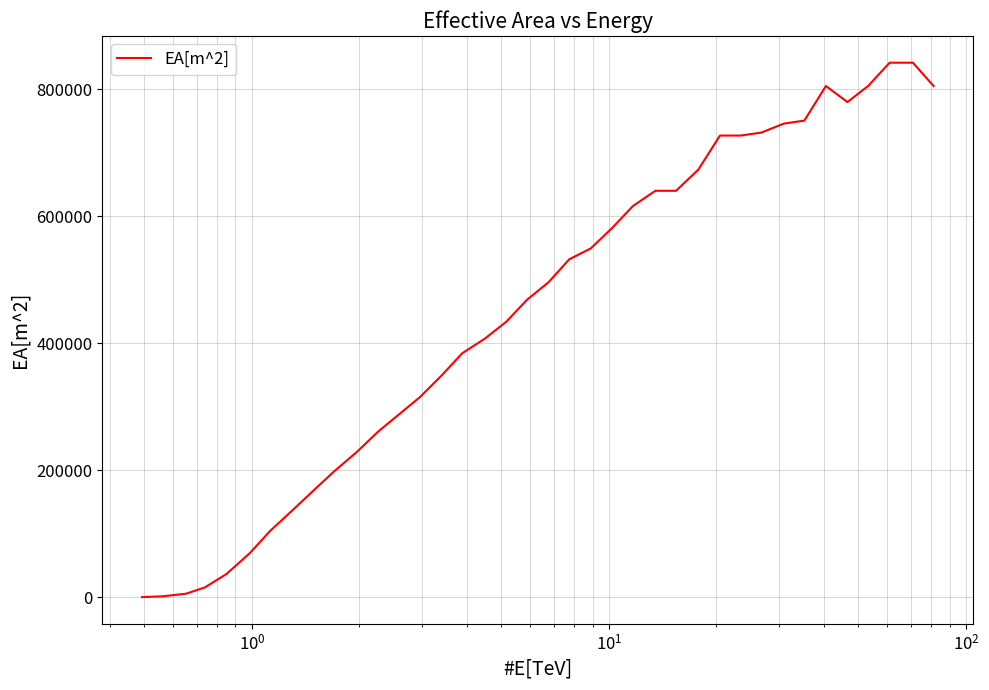

How many lines are shown in the chart?

1